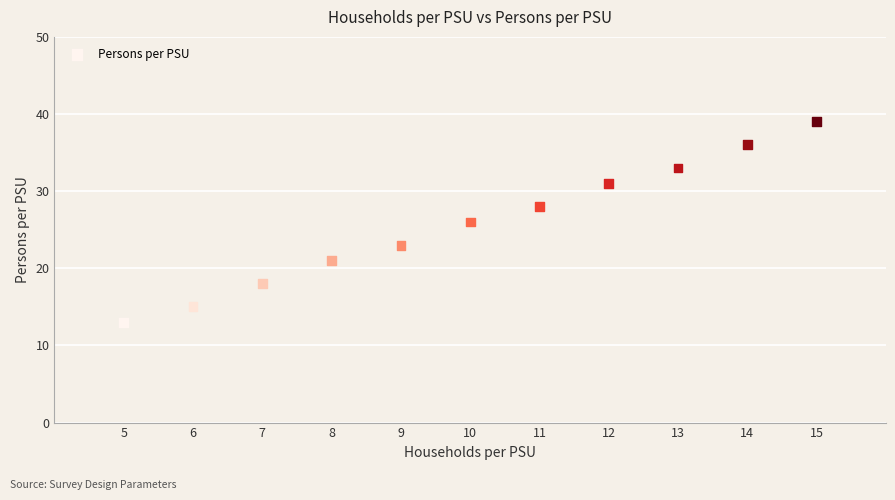

What is the range of Y values (max minus min)?

26